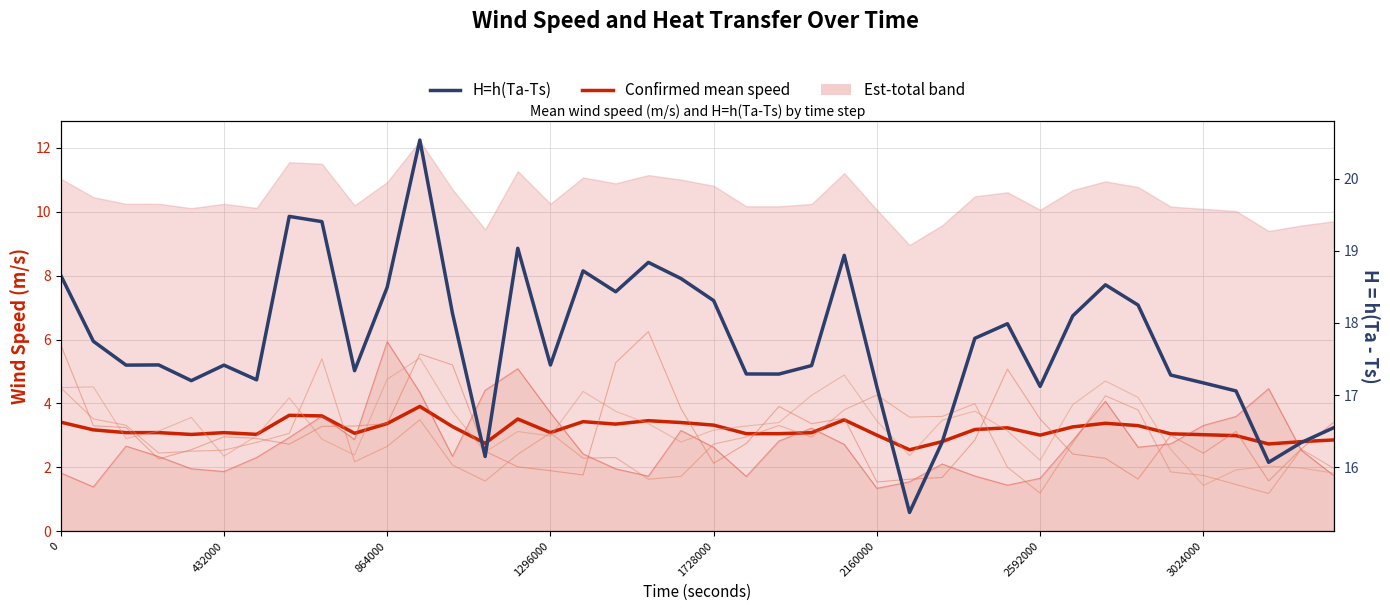

Reading right to left, extract all data points from this chart.

Confirmed mean speed: 2.9	2.8	2.7	3.0	3.0	3.0	3.3	3.4	3.3	3.0	3.2	3.2	2.8	2.5	3.0	3.5	3.1	3.1	3.1	3.3	3.4	3.5	3.4	3.4	3.1	3.5	2.7	3.3	3.9	3.4	3.1	3.6	3.6	3.0	3.1	3.0	3.1	3.1	3.2	3.4
H=h(Ta-Ts): 16.6	16.3	16.1	17.1	17.2	17.3	18.2	18.5	18.1	17.1	18.0	17.8	16.3	15.4	17.1	18.9	17.4	17.3	17.3	18.3	18.6	18.8	18.4	18.7	17.4	19.0	16.1	18.1	20.5	18.5	17.3	19.4	19.5	17.2	17.4	17.2	17.4	17.4	17.7	18.7